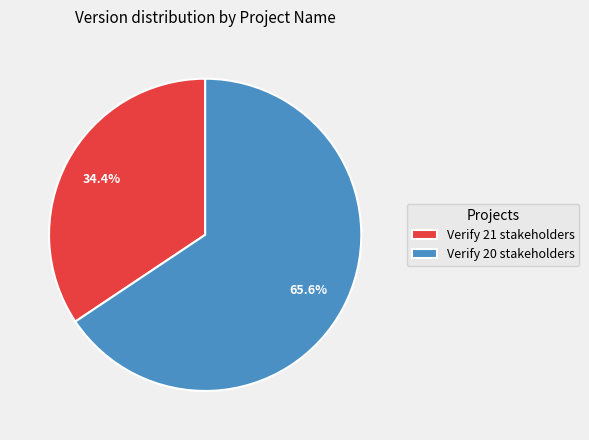

The Verify 20 stakeholders slice represents 66% of the pie. True or false?

True